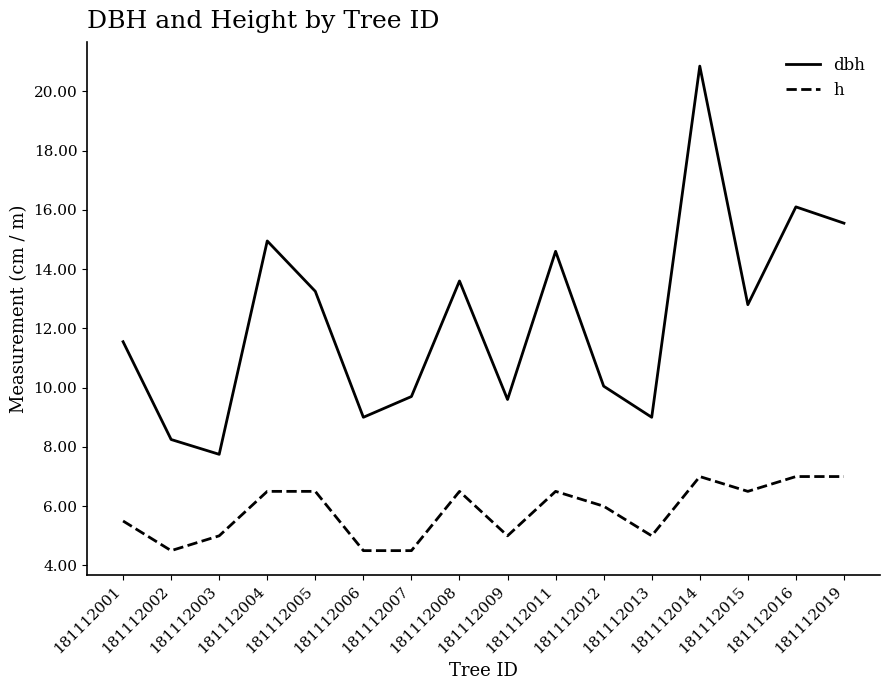

Read the h value at 181112004.

6.5